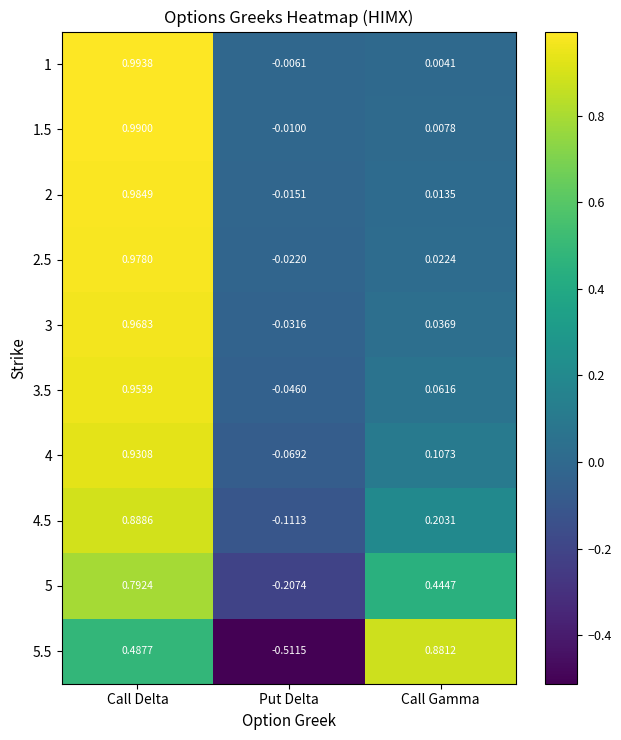

At which category is the sum across all series the highest?

Call Delta